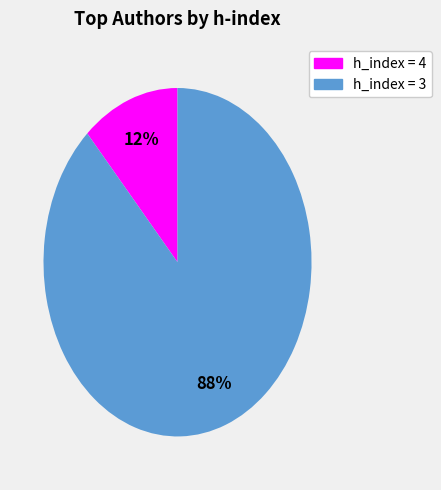

Is there any slice that represents more than half of the pie?

Yes